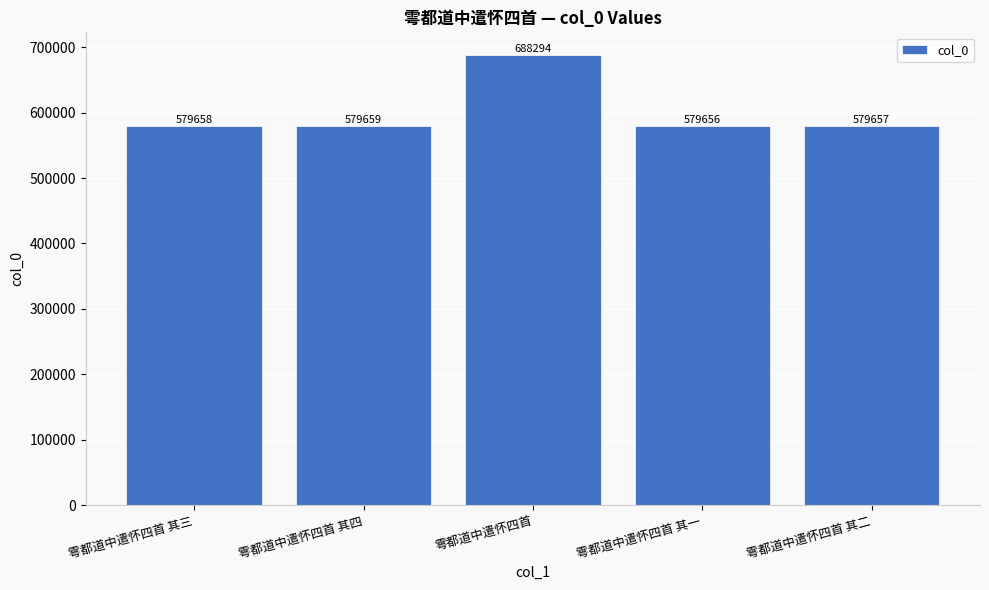

What is the change in value from 雩都道中遣怀四首 其三 to 雩都道中遣怀四首?

+108636